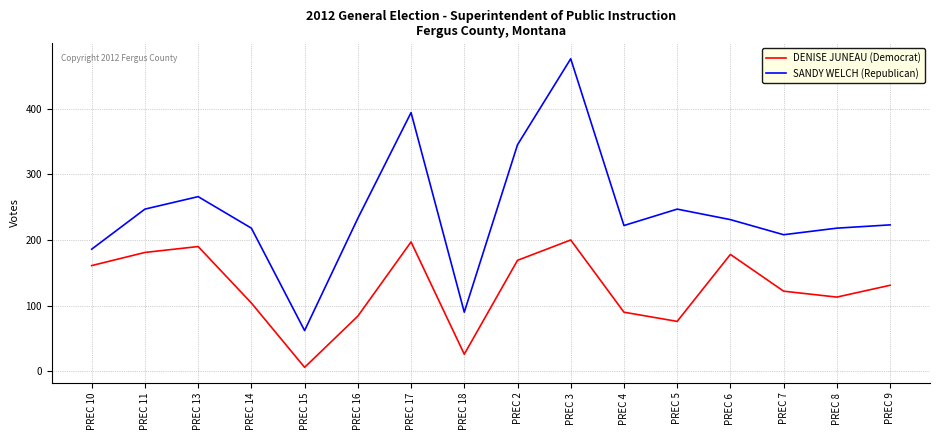

How many interior local valleys does the DENISE JUNEAU (Democrat) series have?

4